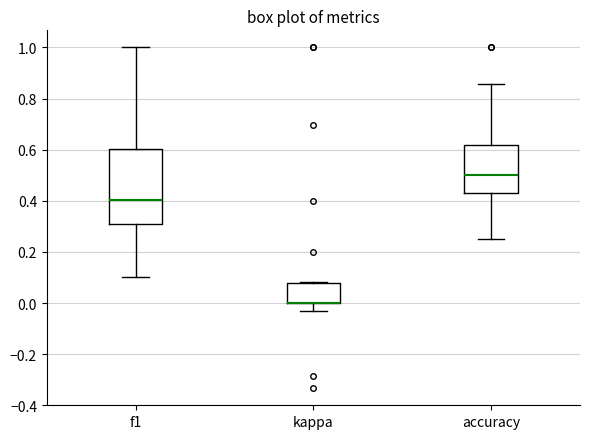

Reading left to right, read every box against the y-axis: the position of its median line, the range the box covers, and the ends of its whiskers. The values are not printed on the chart, so give them approximately, as read against the axis.

f1: median 0.40, box 0.30 to 0.60, whiskers 0.10 to 1.00
kappa: median 0.00 (drawn on the box's lower edge), box 0.00 to 0.08, whiskers -0.04 to 0.08
accuracy: median 0.50, box 0.42 to 0.62, whiskers 0.26 to 0.86